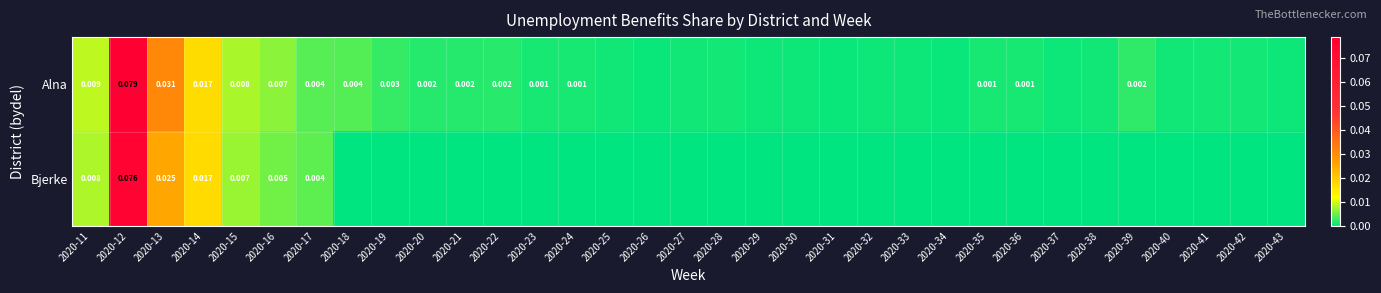

How many positive values does the Bjerke series have?

7